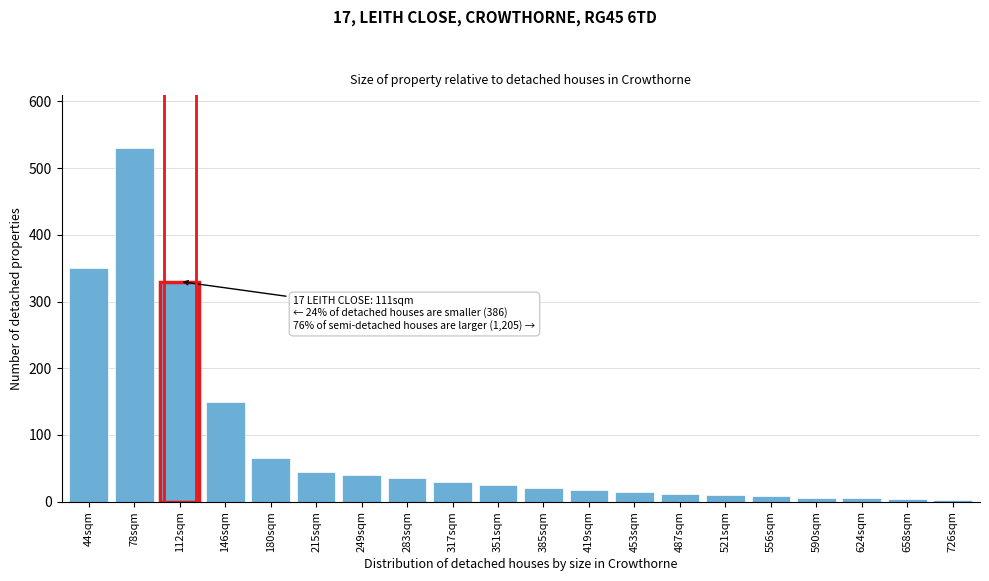

True or false: the data shows 234 at 78sqm.

False